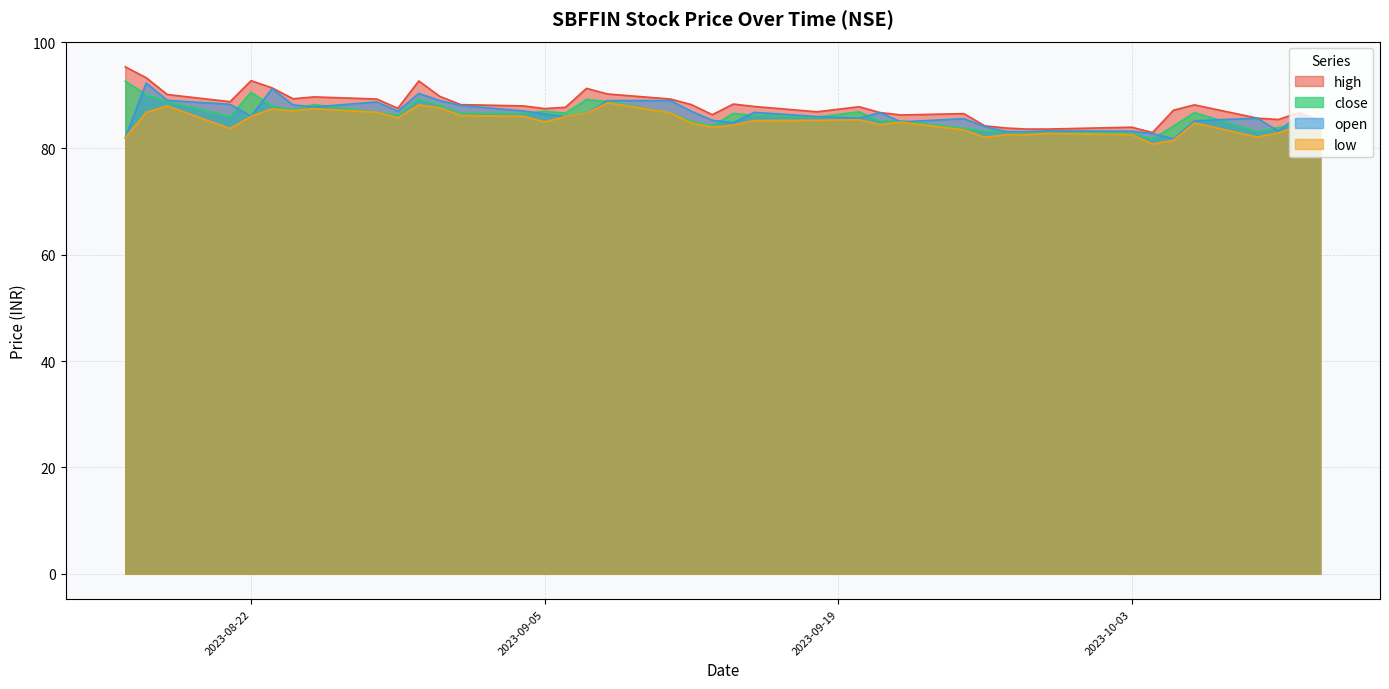

What is the total value across all series at 2023-09-29?

333.1